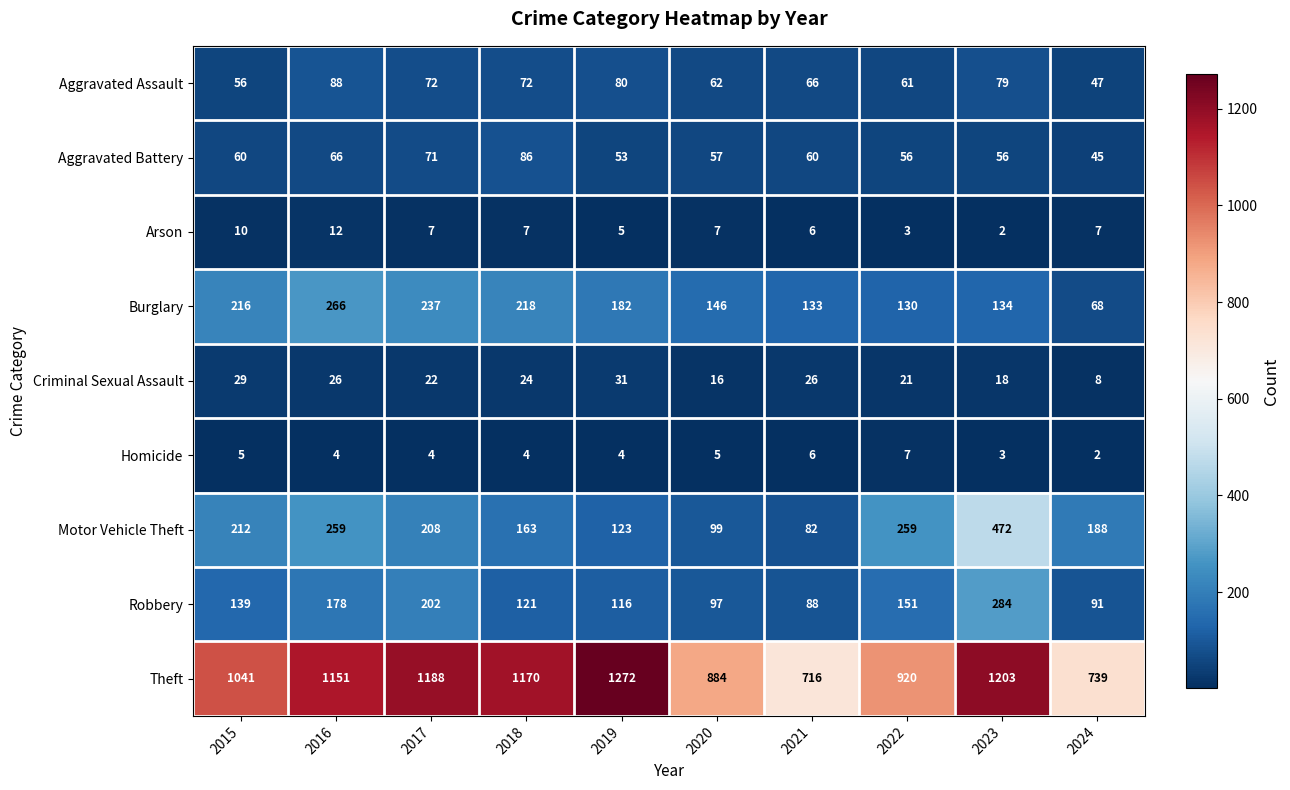

At which category is the sum across all series the highest?

2023